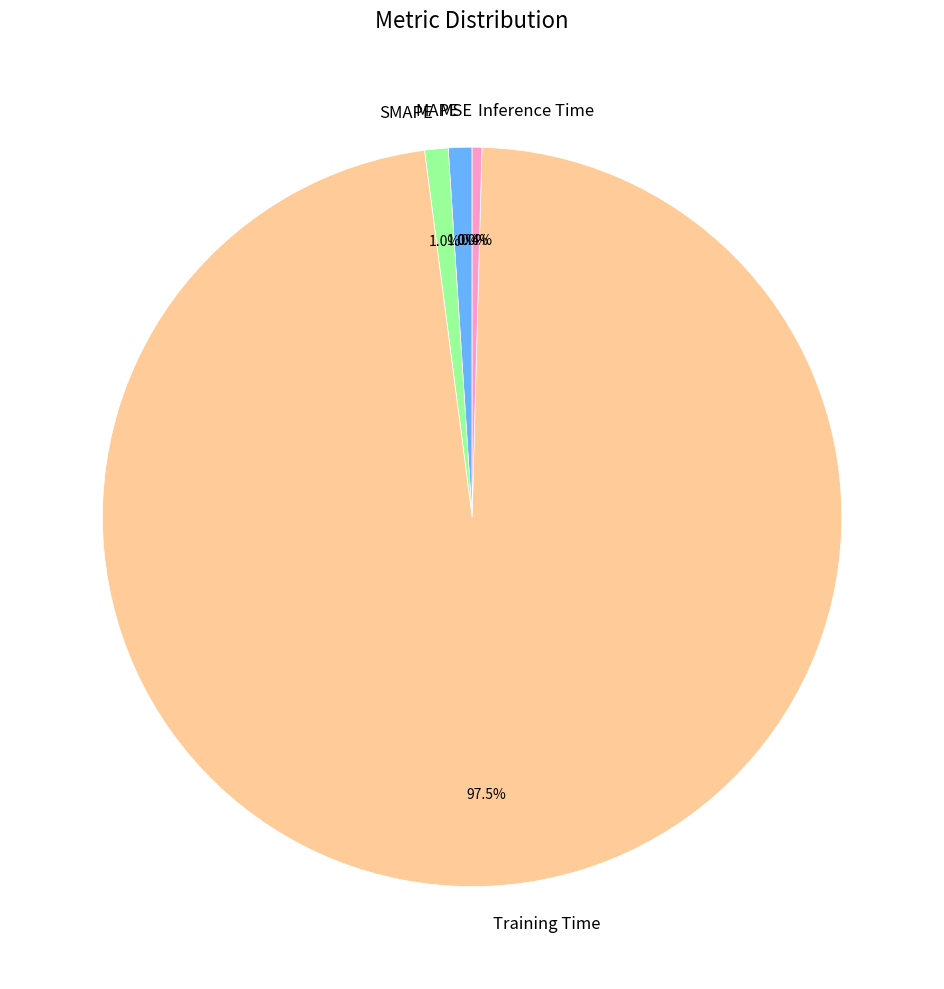

What percentage is NOT represented by MAPE?

99.0%